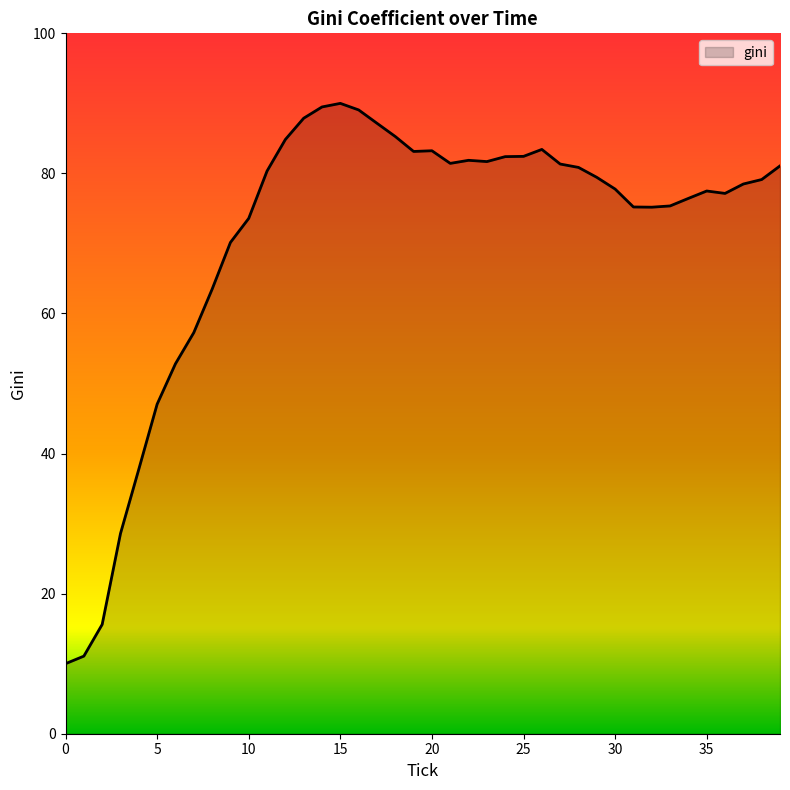

What is the difference between the maximum and minimum values?

80.0